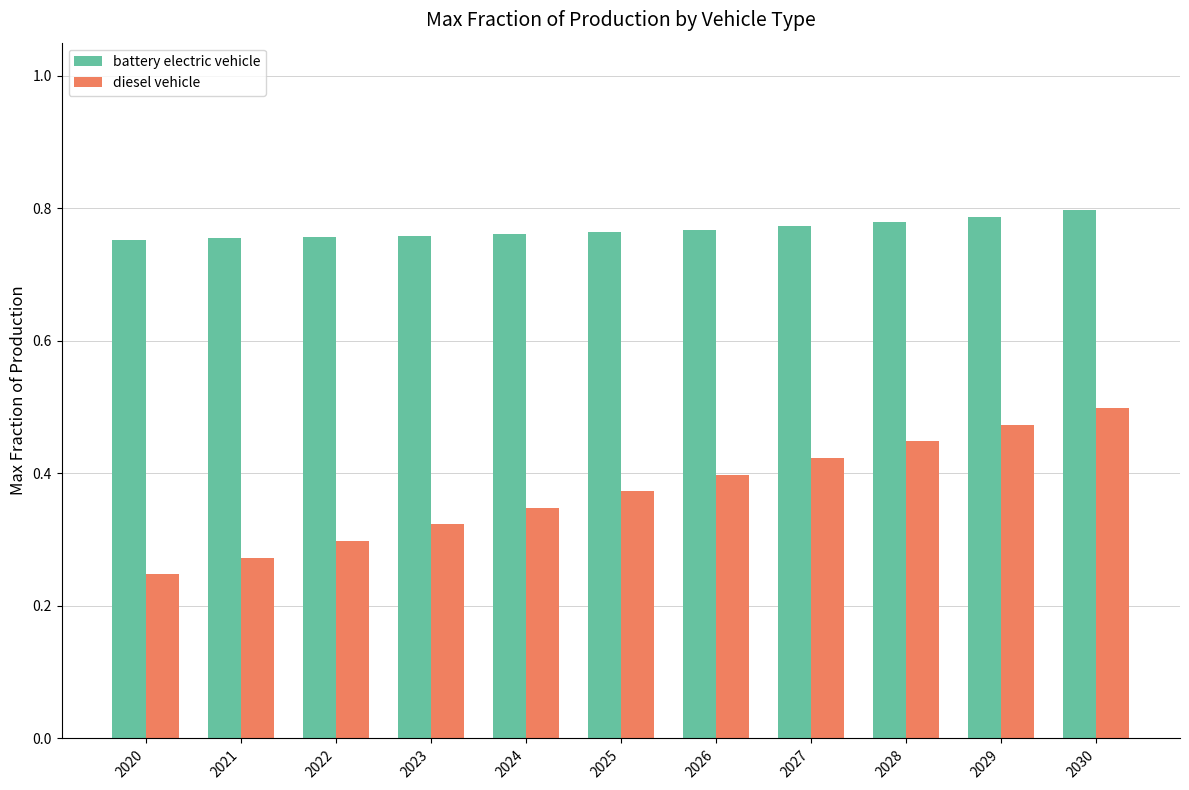

Count the diesel vehicle values in the range 0 to 1.

11